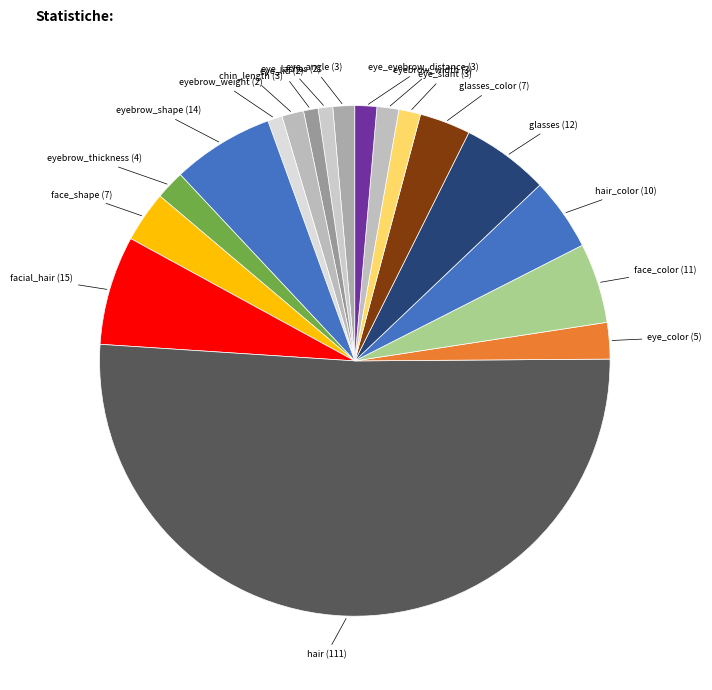

What is the largest slice in the pie chart?

hair